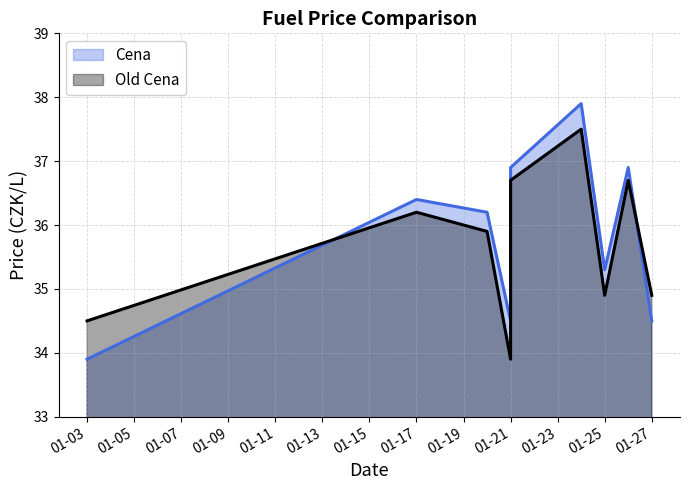

Count the number of categories in the chart.

9